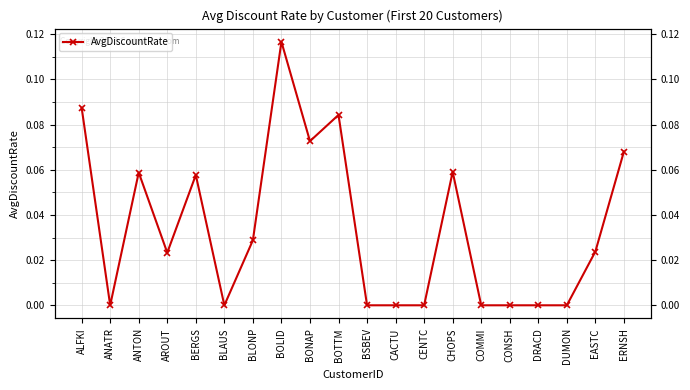

Reading left to right, what are all the values shown in this chart?

0.1	0.0	0.1	0.0	0.1	0.0	0.0	0.1	0.1	0.1	0.0	0.0	0.0	0.1	0.0	0.0	0.0	0.0	0.0	0.1